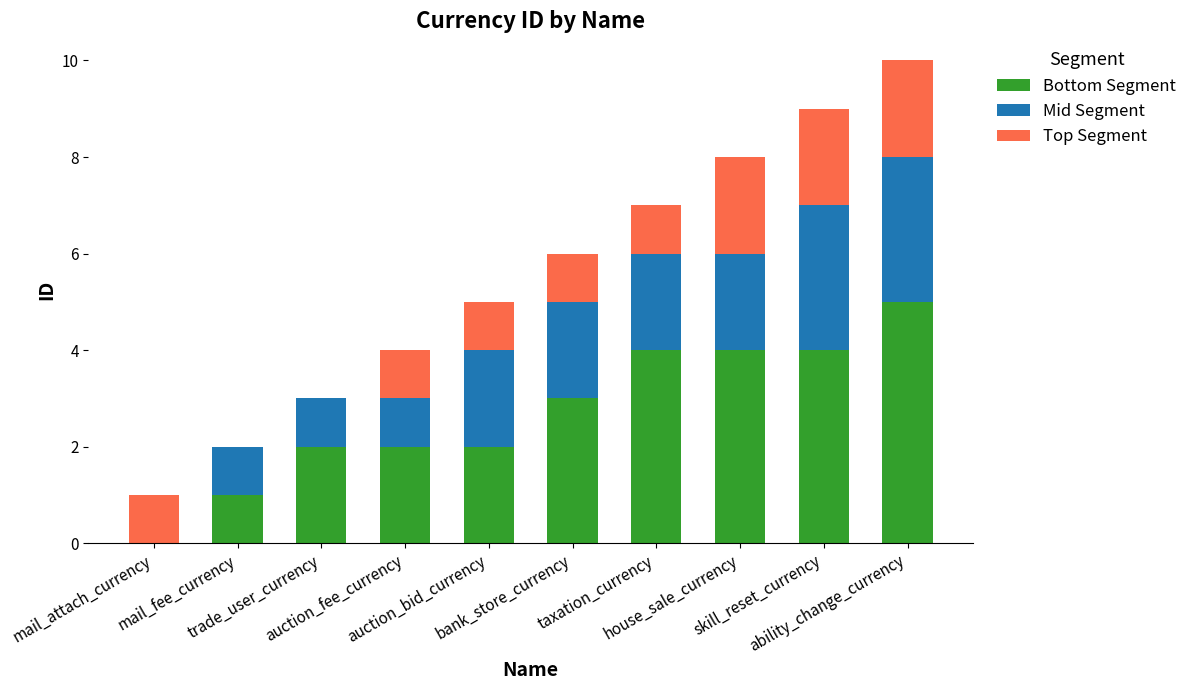

What is the maximum value for Bottom Segment?

5